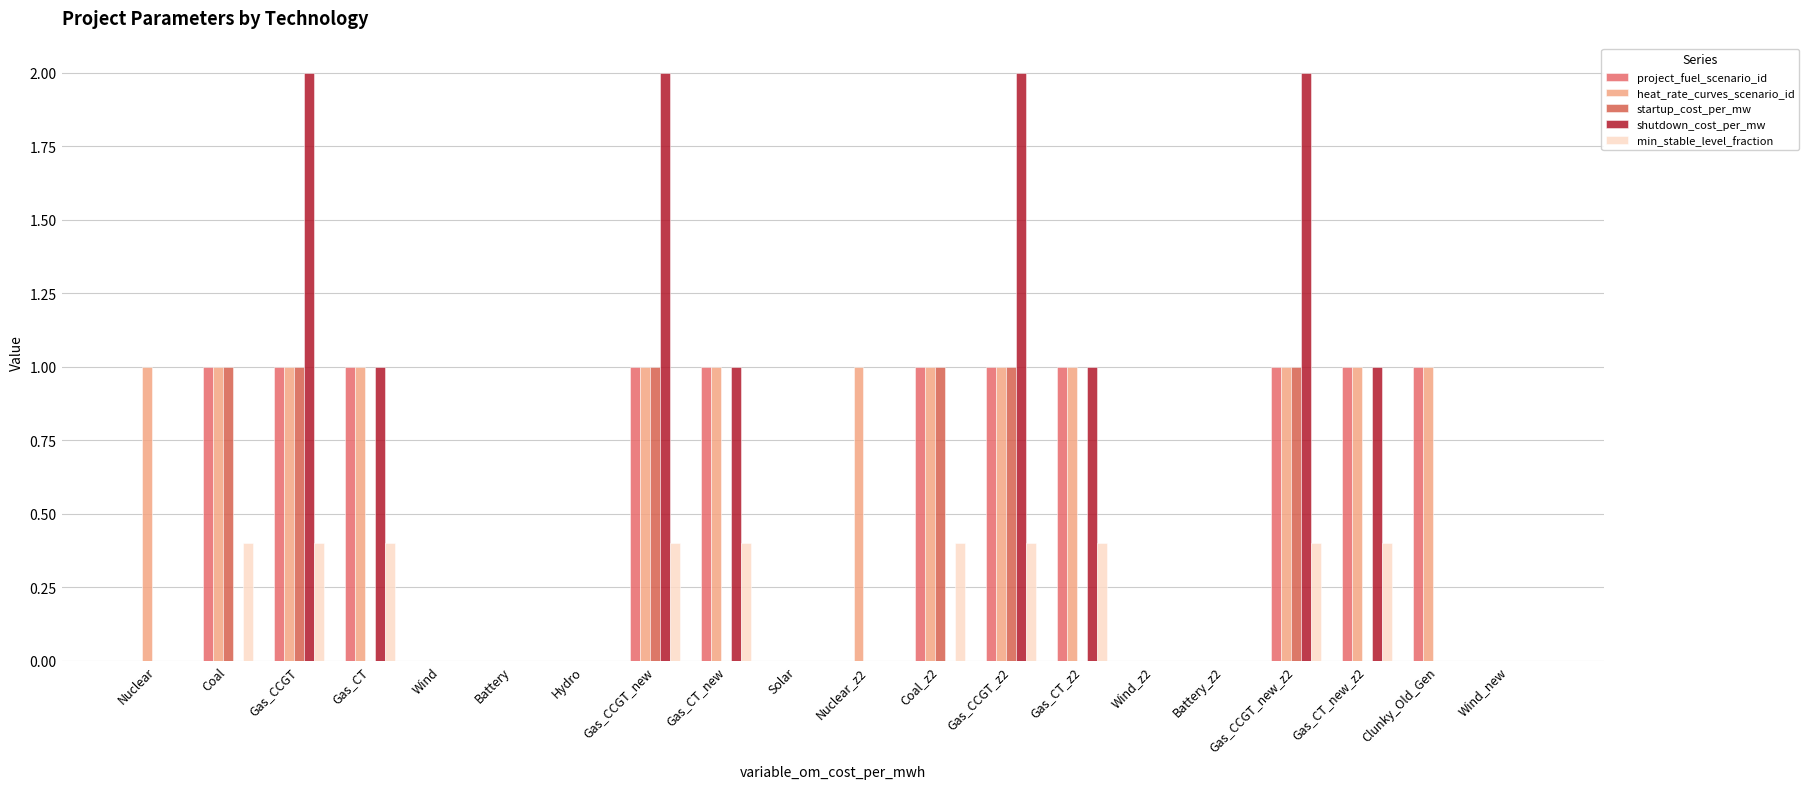

Which has a higher value, Battery_z2 or Nuclear?

Battery_z2